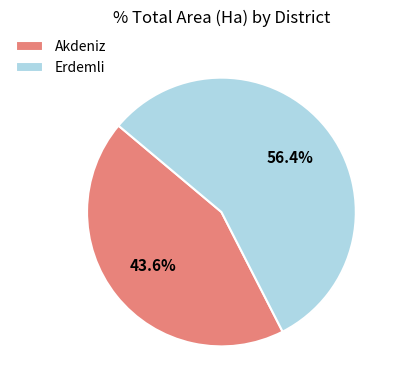

Rank the categories by value from lowest to highest.

Akdeniz, Erdemli